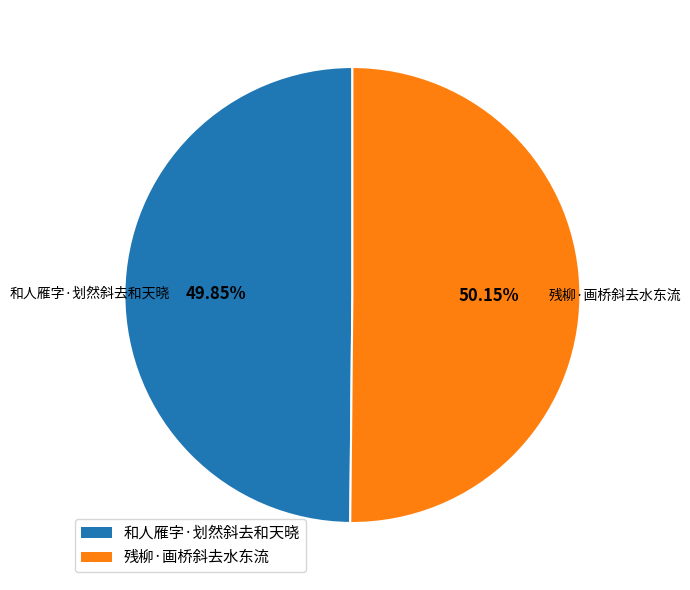

True or false: 残柳·画桥斜去水东流 accounts for 59% of the total.

False